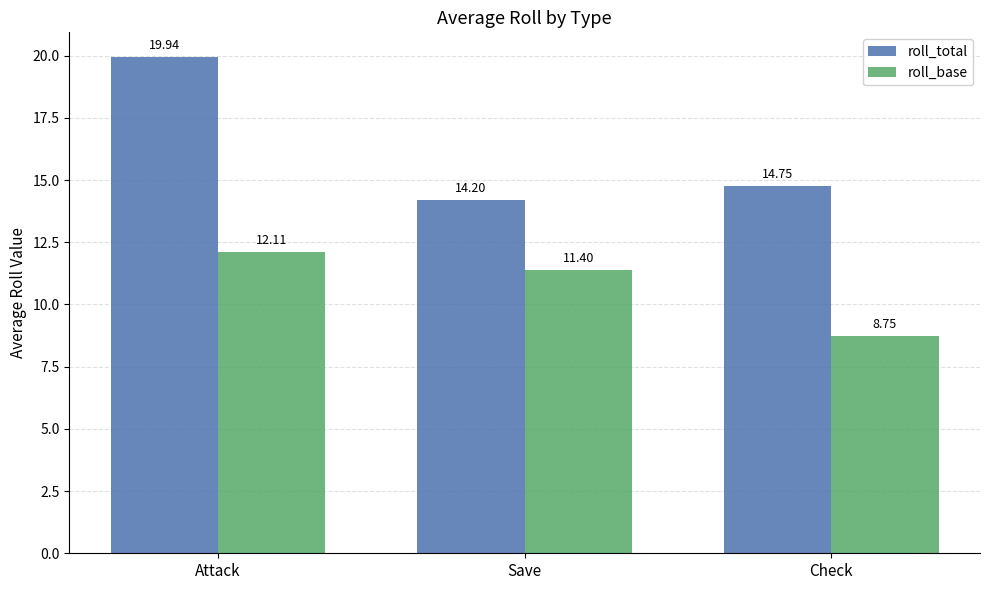

What is the label of the 1st bar from the right?

Check